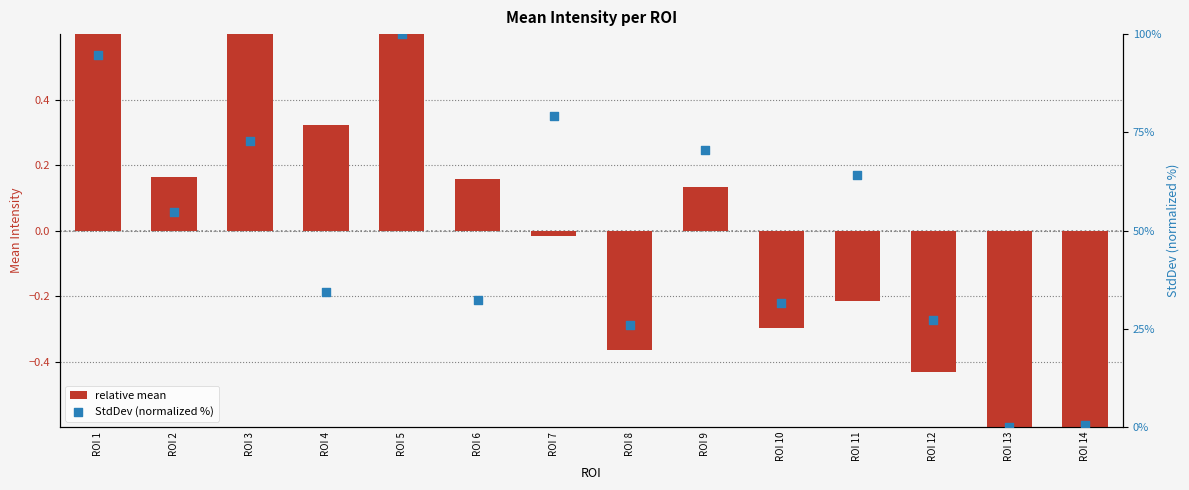

At how many categories does at least one series exceed 0?

13